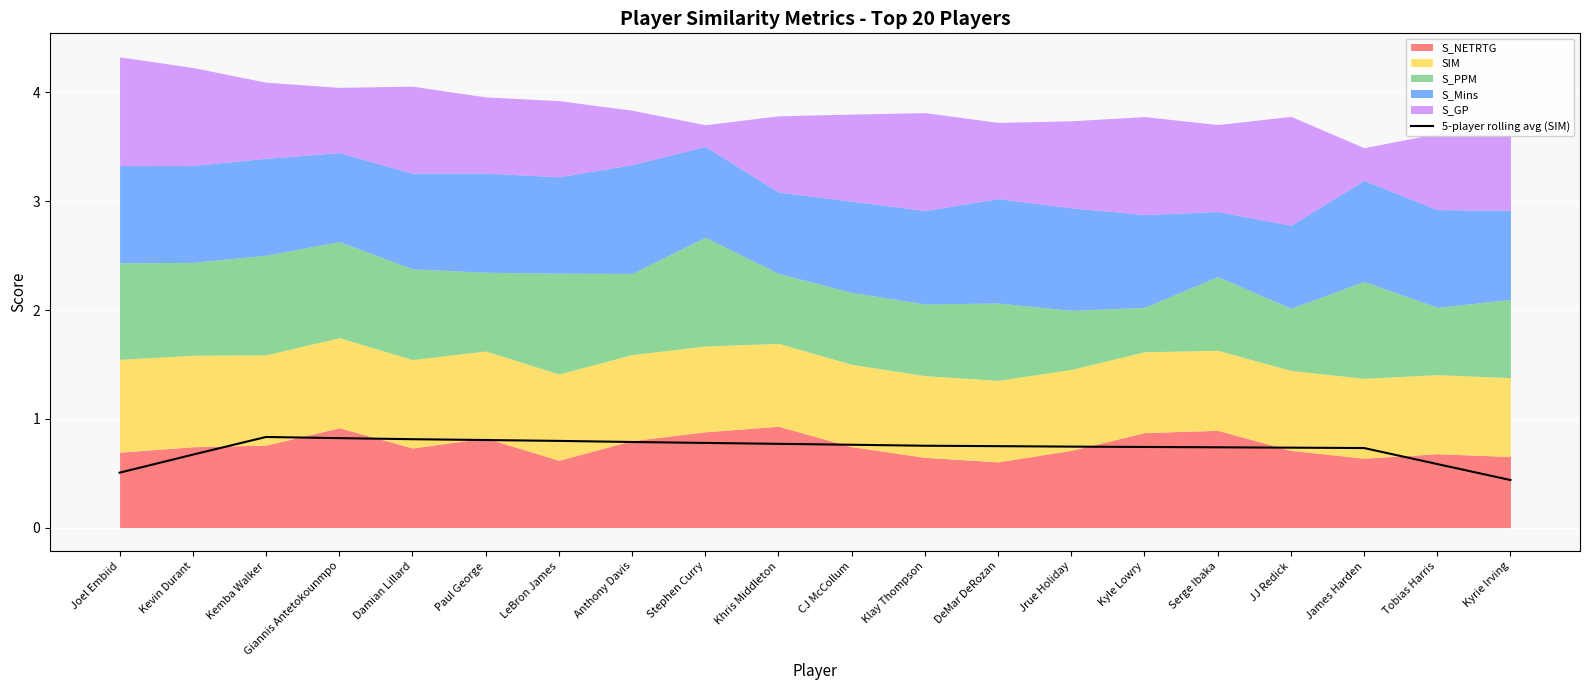

What is the minimum value for 5-player rolling avg (SIM)?

0.4